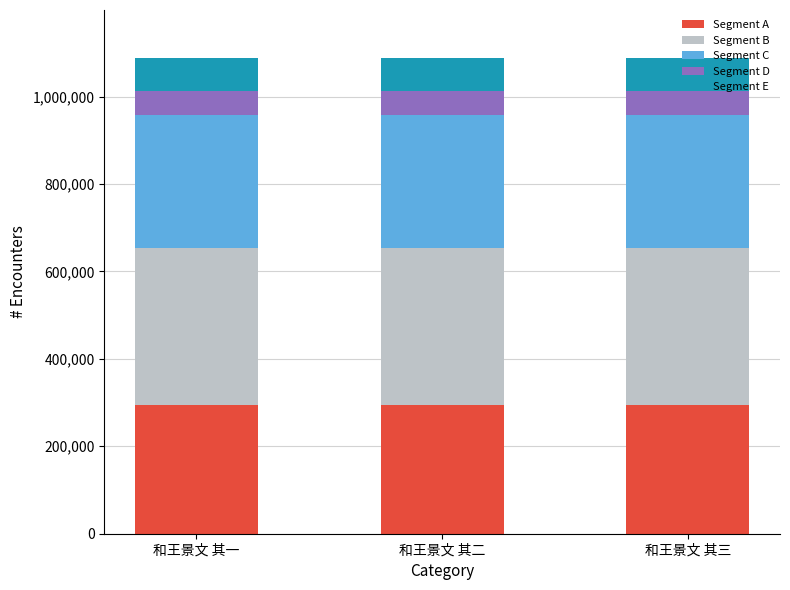

What is the maximum value for Segment A?

294038.4